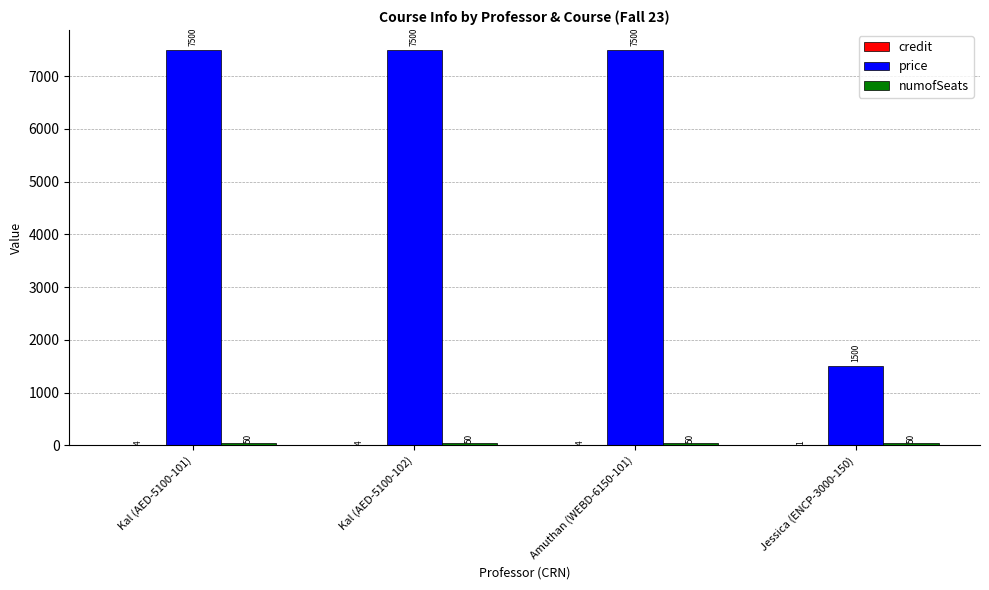

What is the average value of the price series?

6000